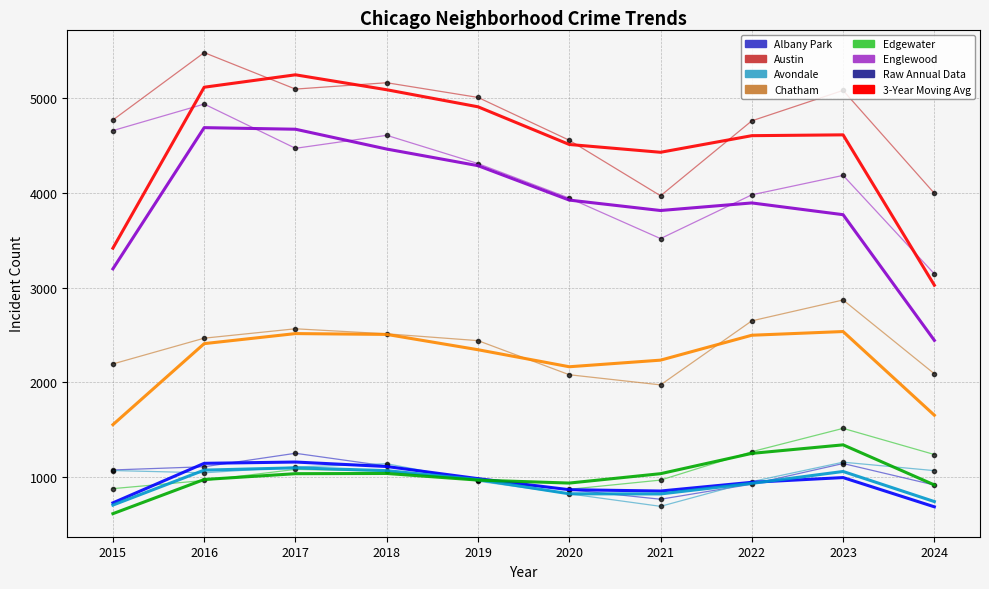

What is the greatest value displayed?

5481.0